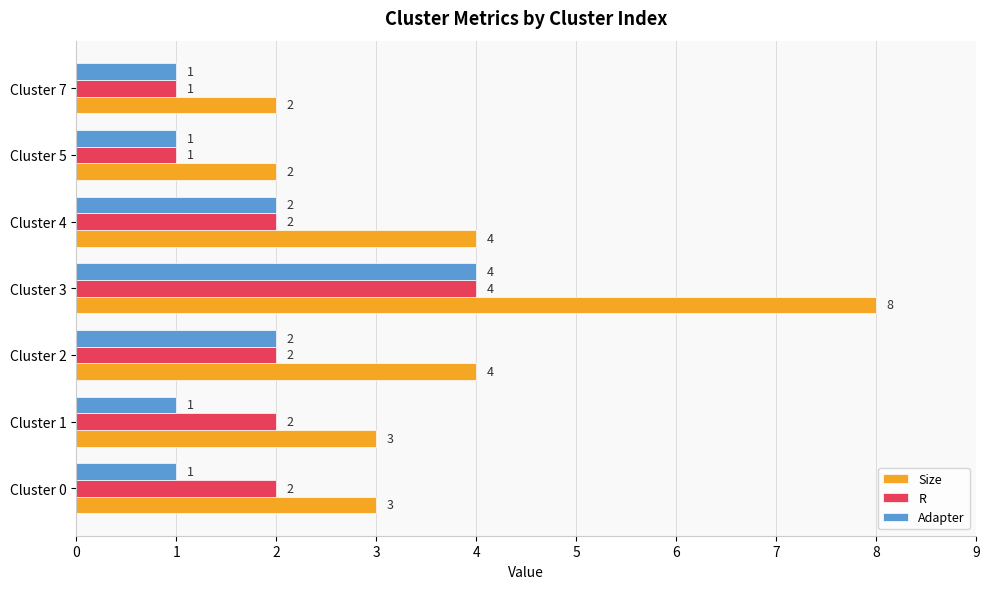

Which series has the largest total across all categories?

Size